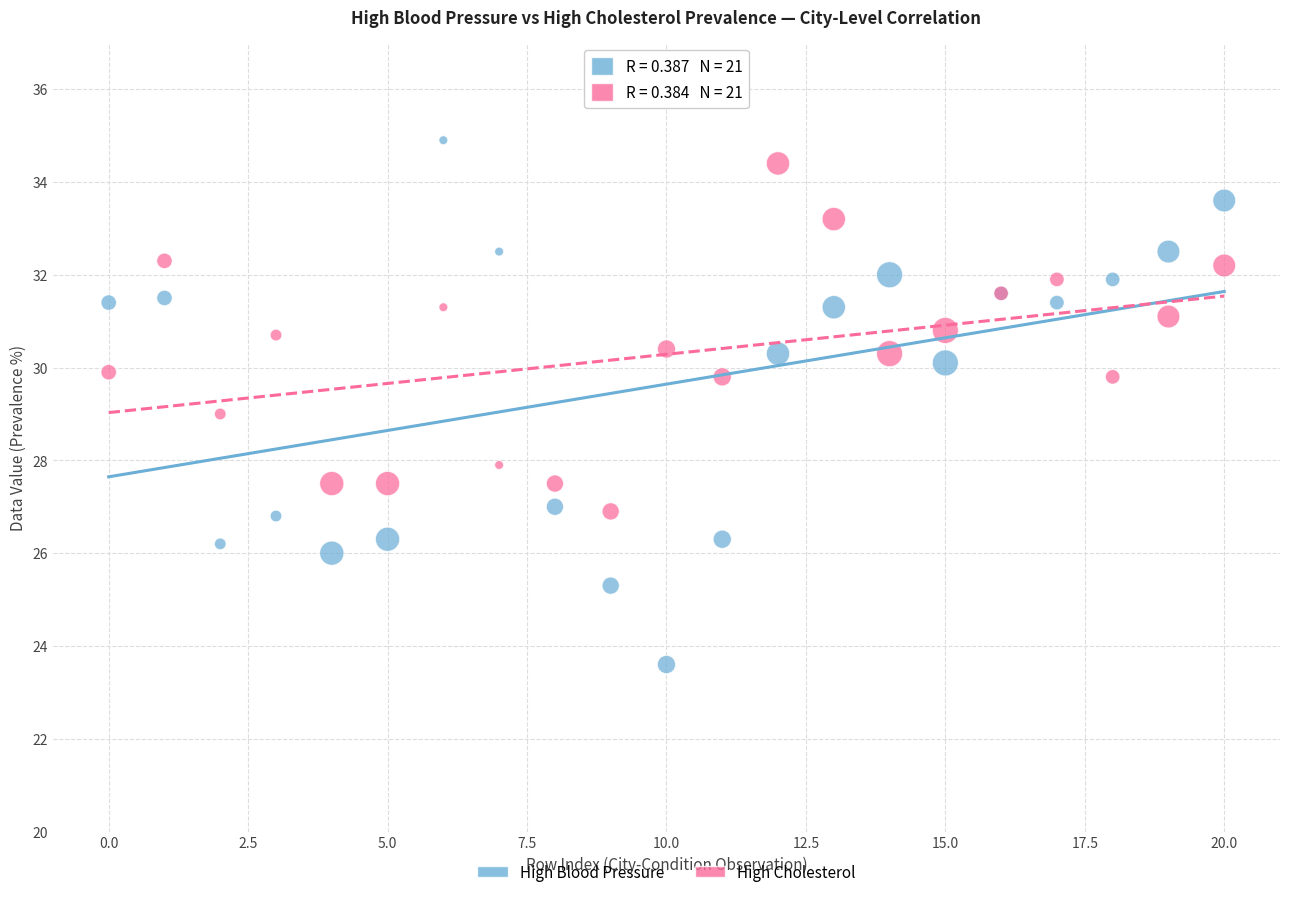

Which series contains the lowest Y value?

High Blood Pressure